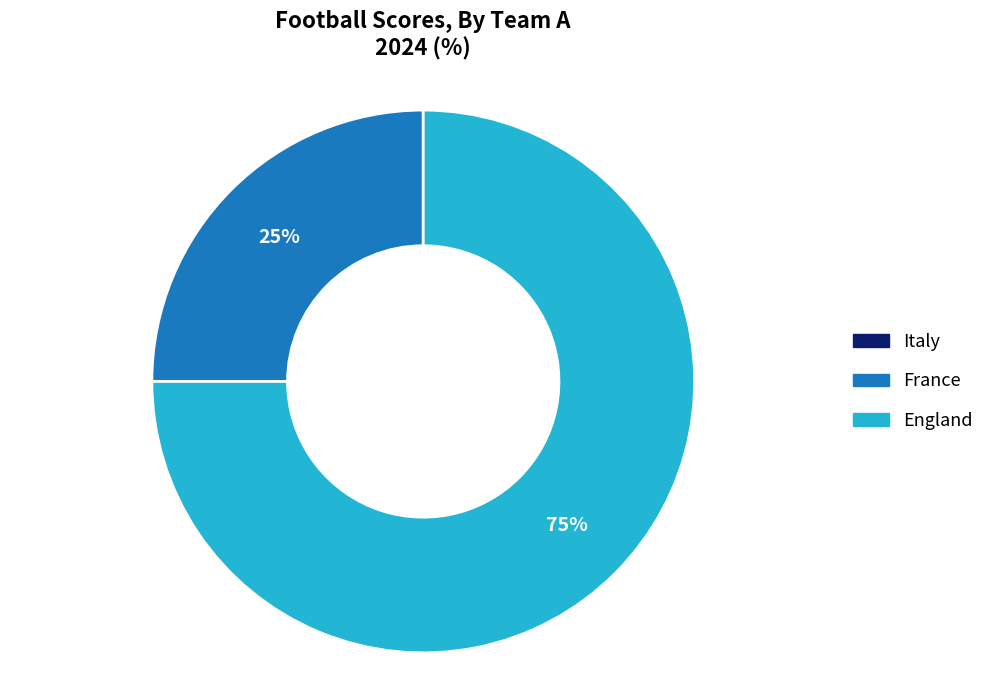

Does any single category account for the majority?

Yes